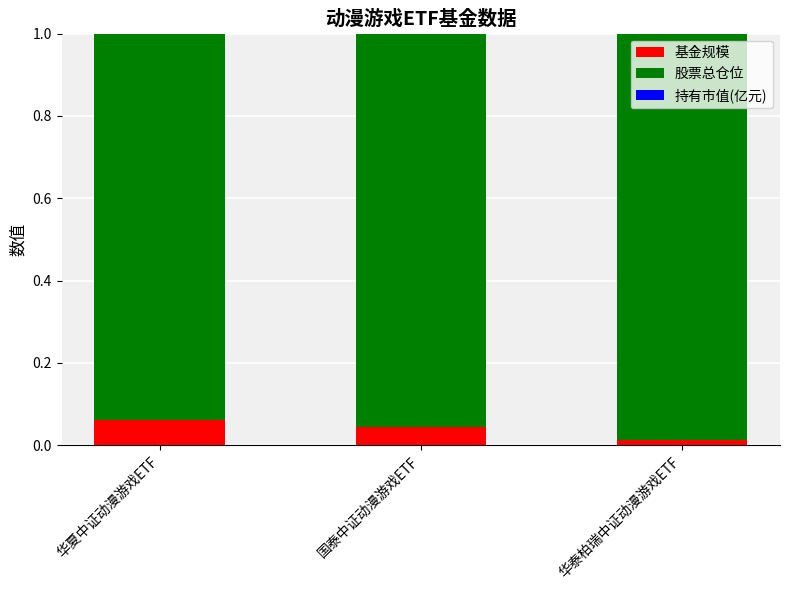

At 国泰中证动漫游戏ETF, list the series in order from largest to smallest.

股票总仓位, 基金规模, 持有市值(亿元)